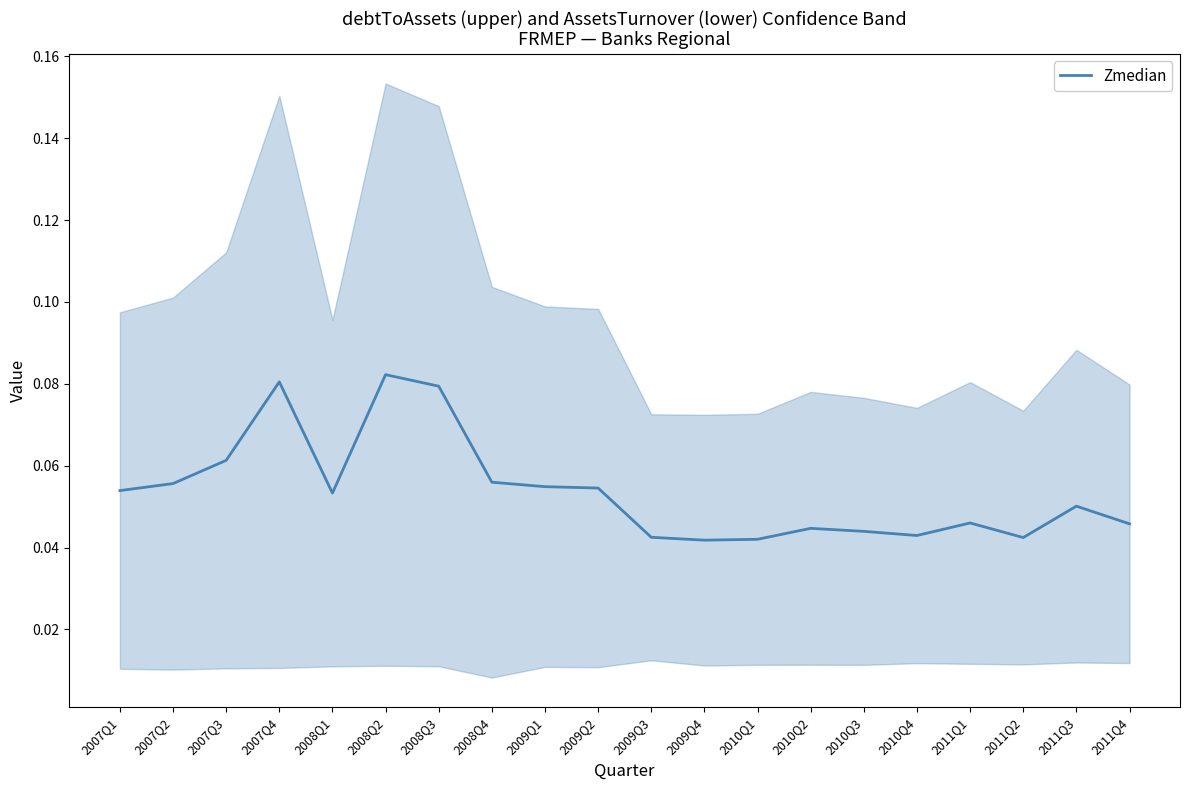

What is the label of the 15th point from the right?

2008Q2